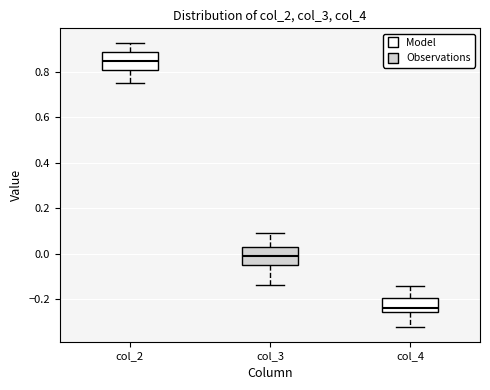

Which box's median line is the highest?

col_2